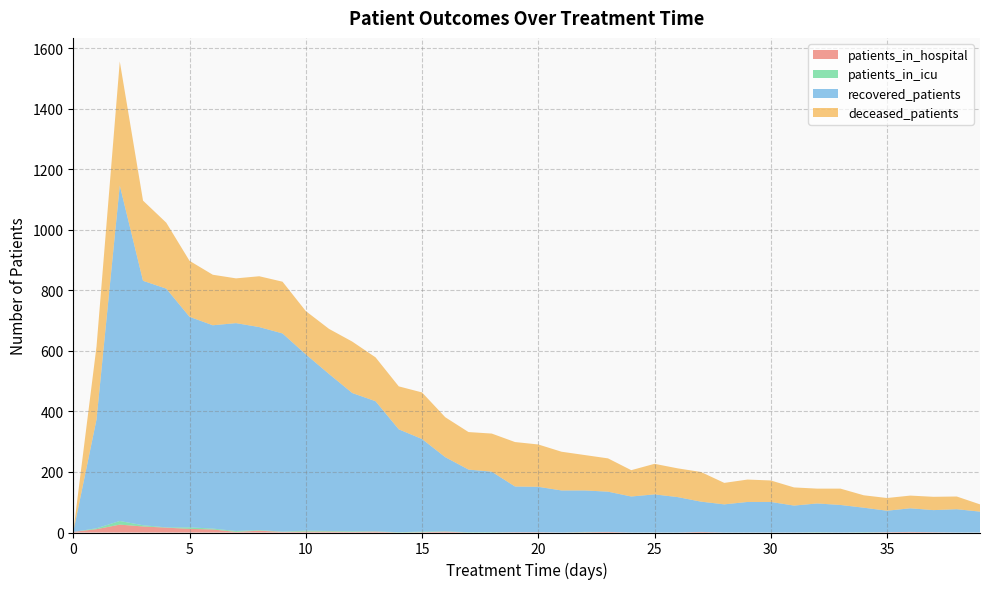

Reading right to left, what are all the values shown in this chart?

patients_in_hospital: 0	0	1	2	1	0	0	0	0	0	0	0	2	0	0	0	2	1	0	1	1	0	0	3	1	0	3	2	3	3	2	6	2	10	12	16	20	26	11	2
patients_in_icu: 0	0	0	0	0	1	0	1	0	0	0	0	0	0	0	0	0	1	0	0	0	1	1	1	2	1	1	2	2	3	1	2	3	3	5	1	4	12	3	0
recovered_patients: 69	77	73	78	71	81	91	95	89	101	101	93	100	117	126	119	133	137	139	150	151	200	207	245	306	340	430	457	519	583	655	671	687	672	696	789	808	1109	360	0
deceased_patients: 24	42	44	42	42	41	54	49	60	71	74	71	98	95	101	87	110	117	128	140	147	126	124	132	154	142	145	170	149	143	171	168	148	167	185	218	265	410	241	0